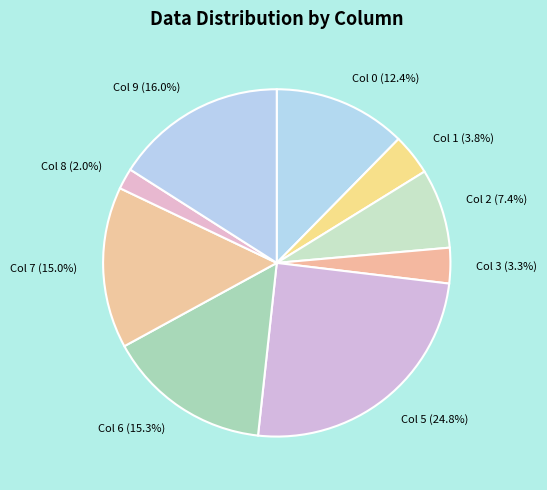

What is the ratio of the value at Col 6 to the value at Col 7?

1.0